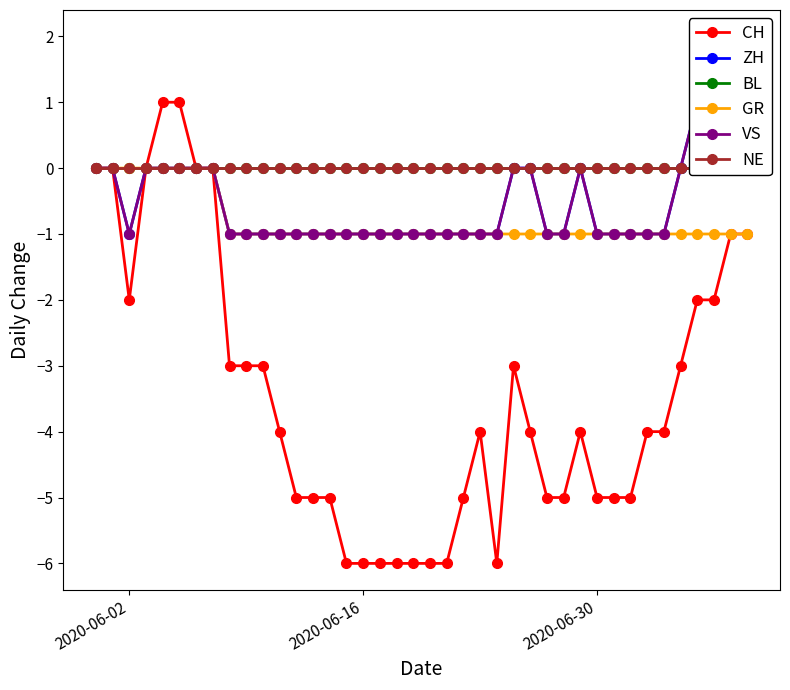

At which category does CH reach its first local valley?

2020-06-02